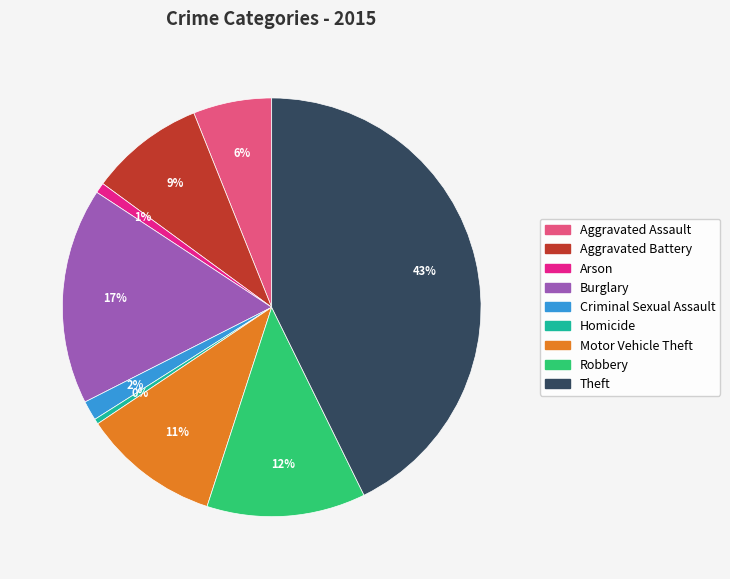

How many segments does this pie chart have?

9